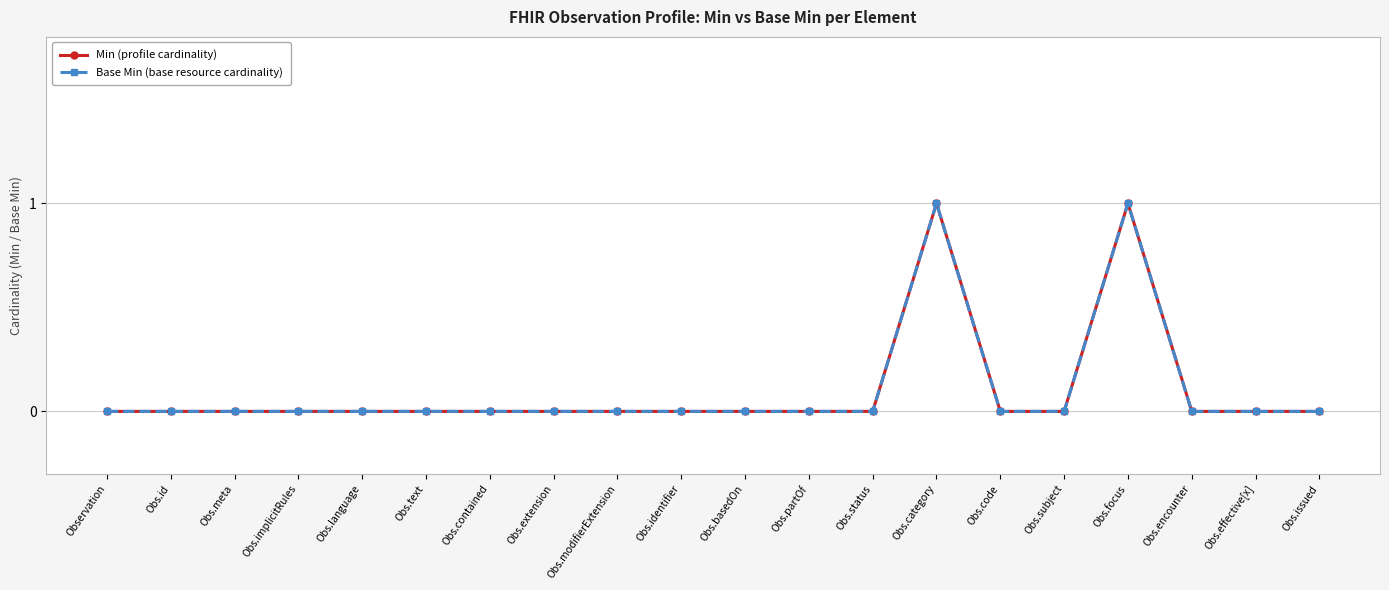

Is this an area chart (filled region under the line)?

No